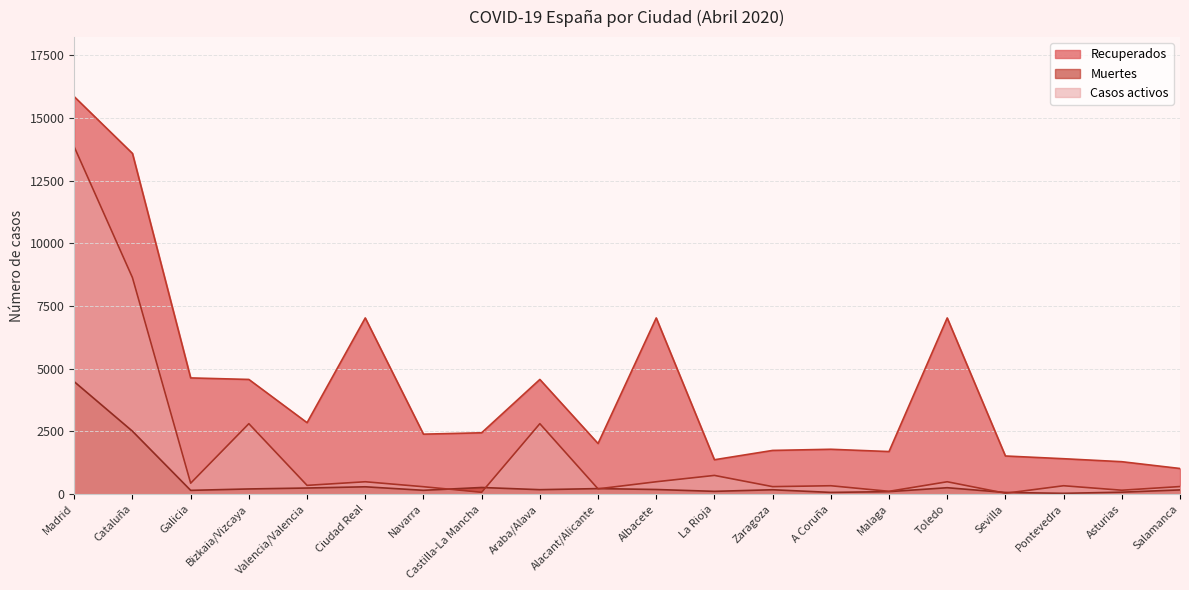

Reading left to right, what are all the values shown in this chart?

Recuperados: Madrid=15855	Cataluña=13591	Galicia=4635	Bizkaia/Vizcaya=4574	Valencia/Valencia=2849	Ciudad Real=7028	Navarra=2391	Castilla-La Mancha=2446	Araba/Alava=4574	Alacant/Alicante=2017	Albacete=7028	La Rioja=1370	Zaragoza=1742	A Coruña=1788	Malaga=1697	Toledo=7028	Sevilla=1520	Pontevedra=1411	Asturias=1292	Salamanca=1021
Muertes: Madrid=4483	Cataluña=2508	Galicia=149	Bizkaia/Vizcaya=205	Valencia/Valencia=242	Ciudad Real=291	Navarra=151	Castilla-La Mancha=263	Araba/Alava=176	Alacant/Alicante=219	Albacete=183	La Rioja=109	Zaragoza=173	A Coruña=67	Malaga=98	Toledo=254	Sevilla=65	Pontevedra=30	Asturias=76	Salamanca=167
Casos activos: Madrid=13850	Cataluña=8635	Galicia=435	Bizkaia/Vizcaya=2809	Valencia/Valencia=348	Ciudad Real=492	Navarra=294	Castilla-La Mancha=71	Araba/Alava=2809	Alacant/Alicante=209	Albacete=492	La Rioja=745	Zaragoza=297	A Coruña=333	Malaga=110	Toledo=492	Sevilla=33	Pontevedra=333	Asturias=154	Salamanca=301